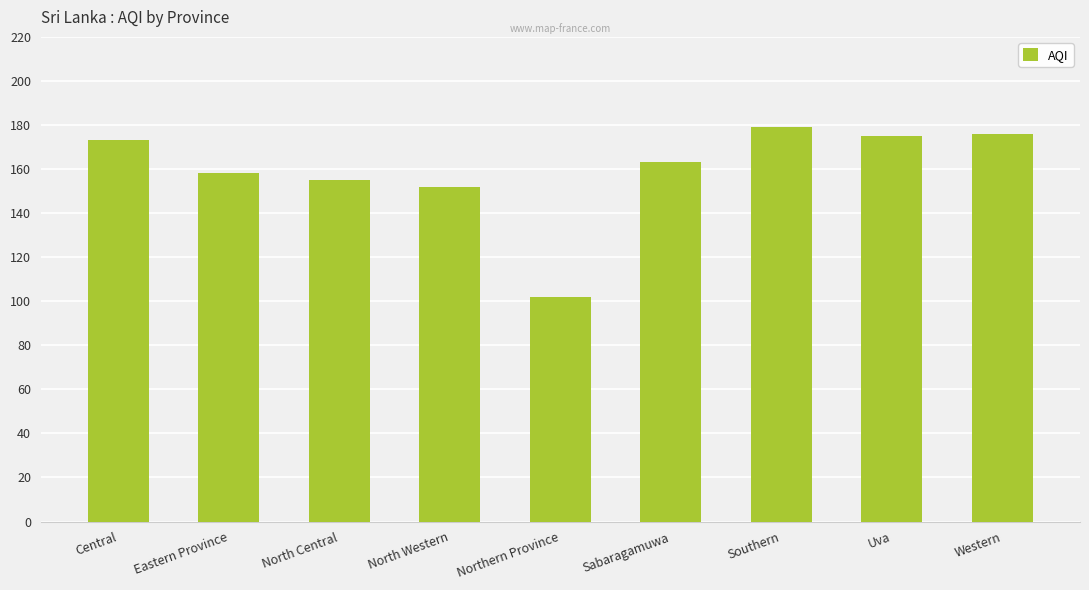

How many series are shown in this chart?

1